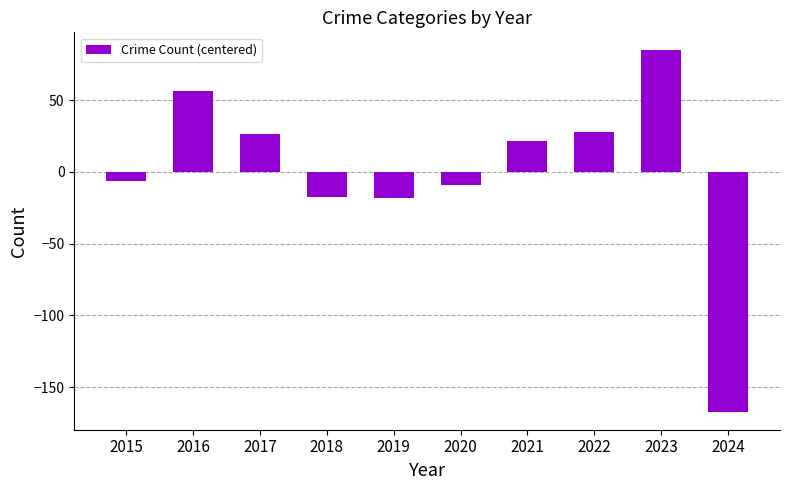

What is the change in value from 2017 to 2018?

-44.0